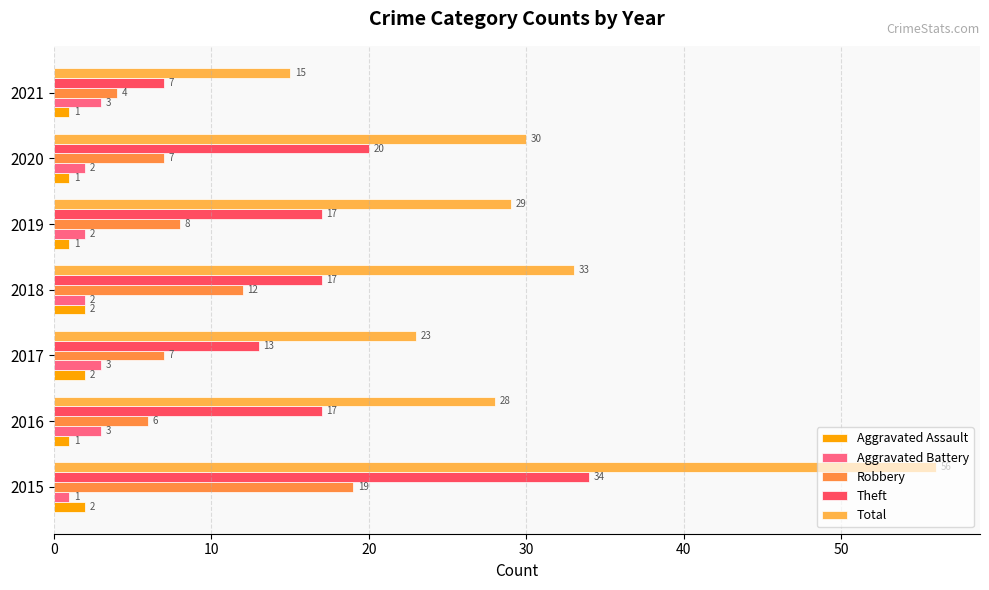

How many data points in Robbery are less than 7?

2